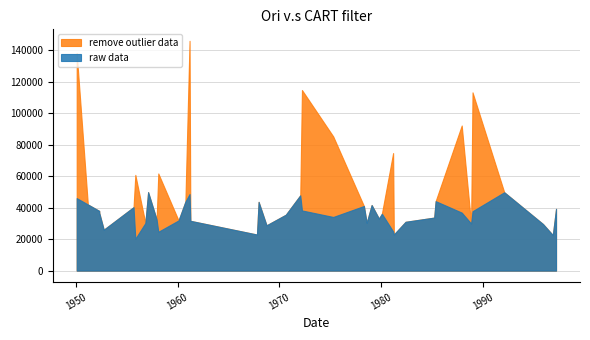

Where is raw data nearest to the value 35114?

37